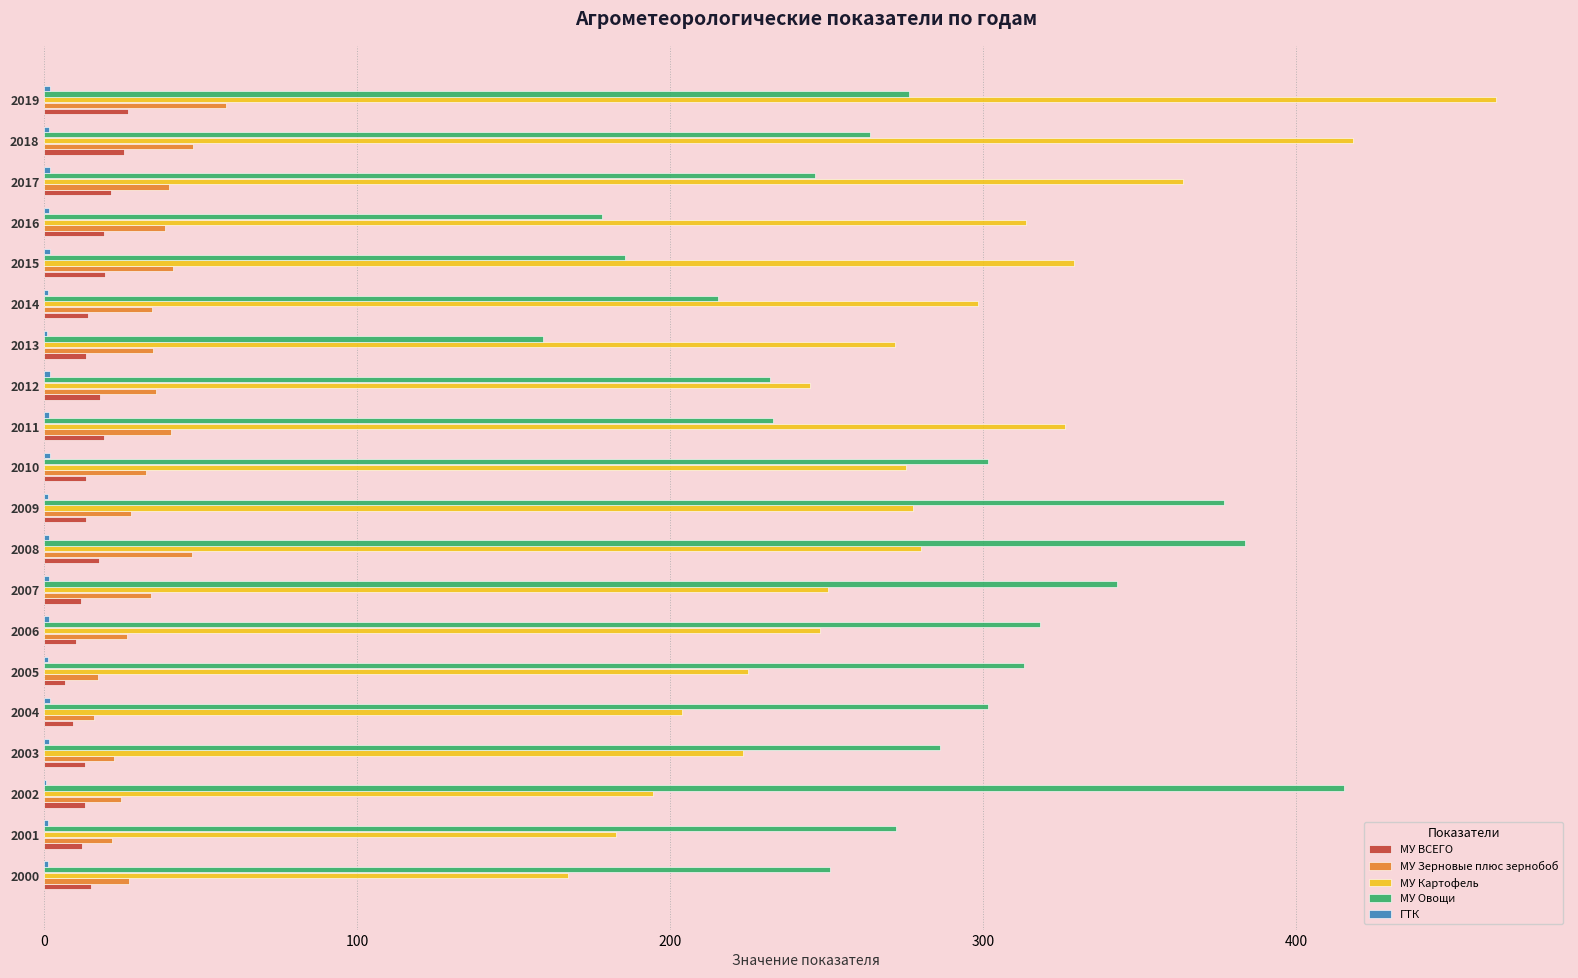

True or false: МУ Картофель has a value of 313.6 at 2016.

True